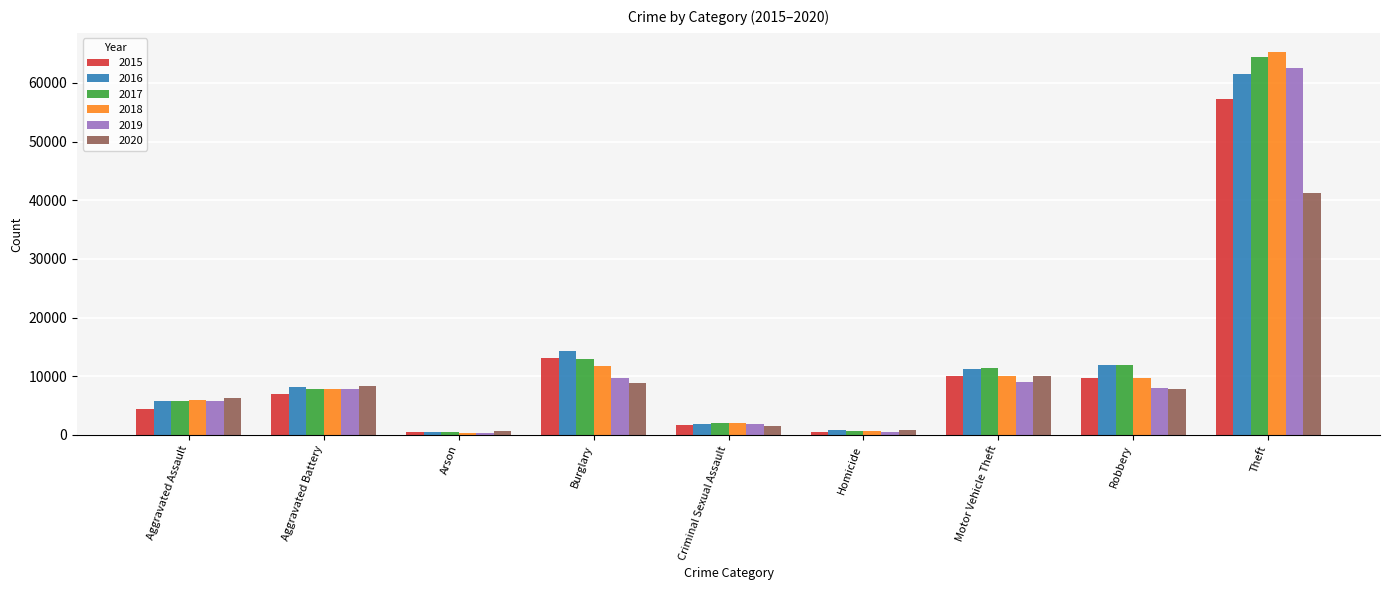

What is the sum of the 2016 values at Motor Vehicle Theft and Criminal Sexual Assault?

13105